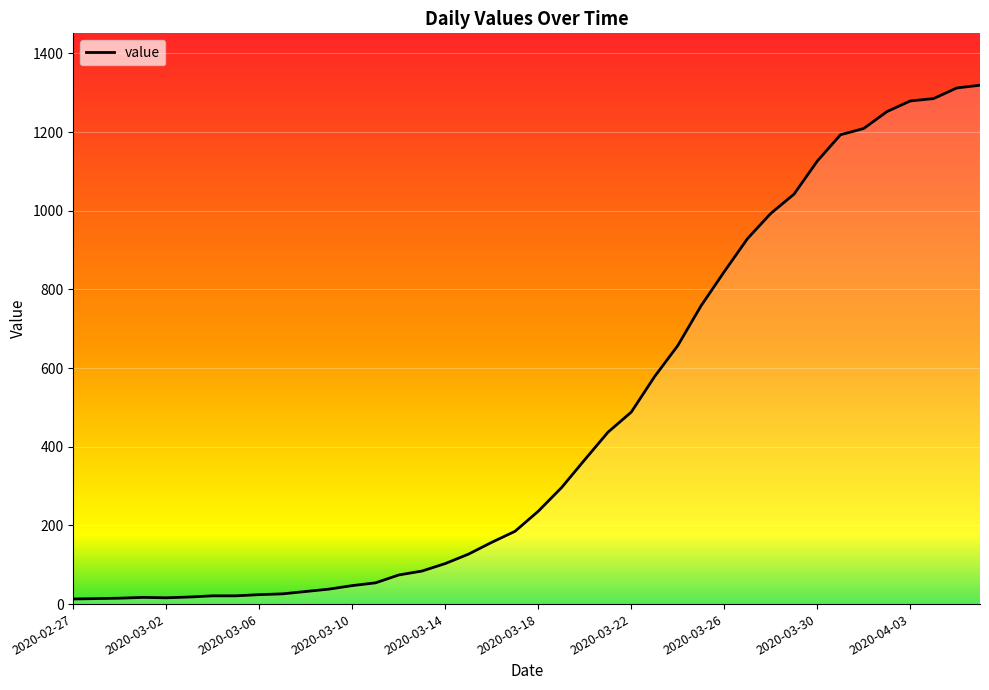

What is the difference between the maximum and minimum values?

1306